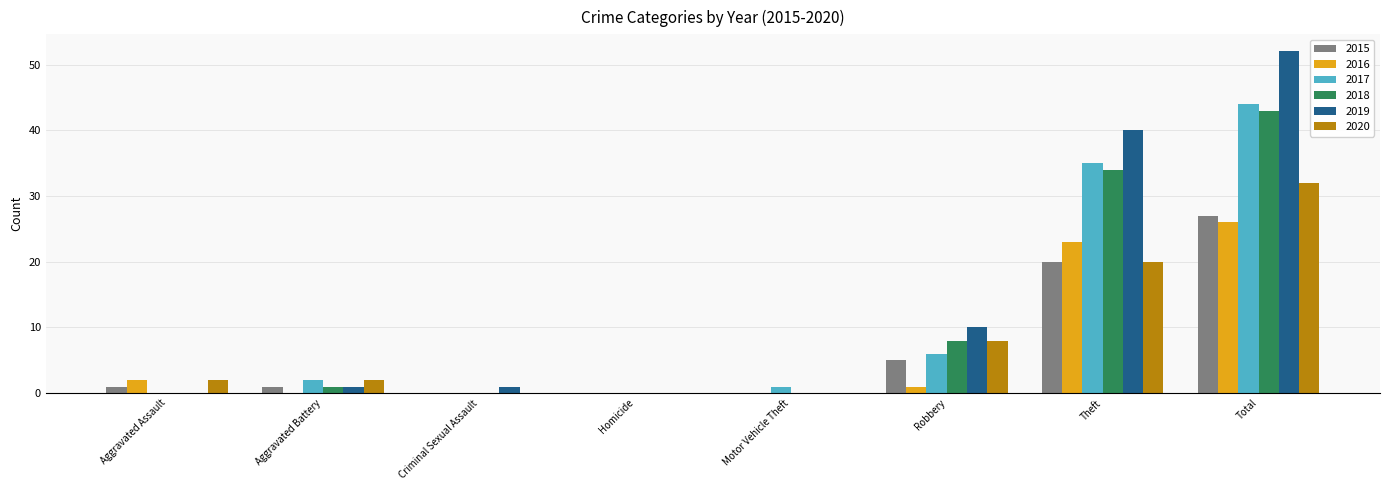

Which category has the highest value across all series?

Total